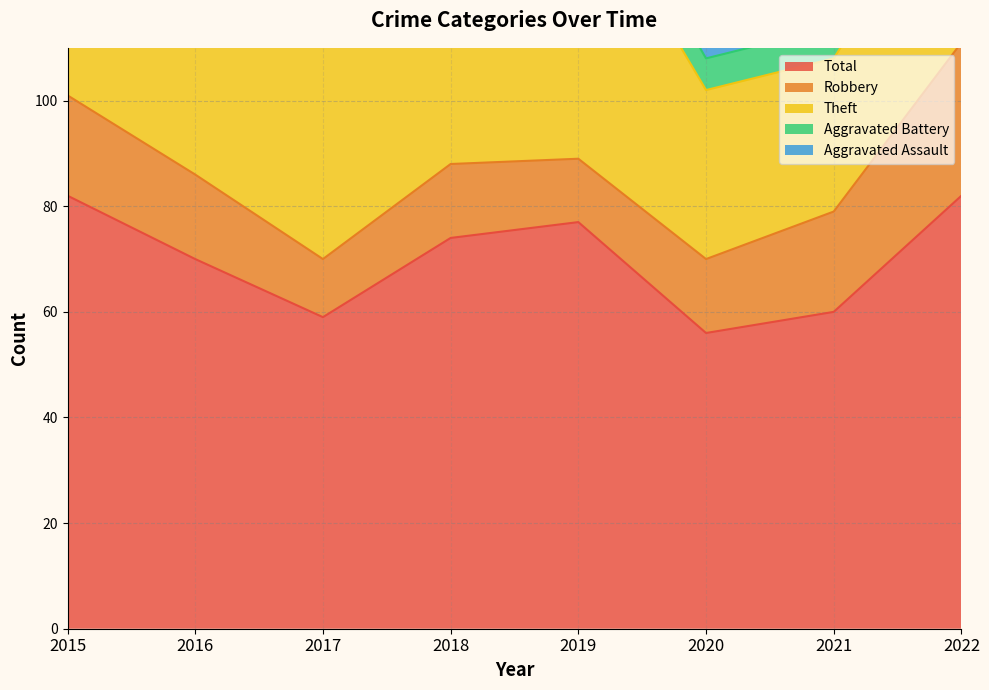

Reading right to left, list all the values displayed in this chart.

Robbery: 29	19	14	12	14	11	16	19
Theft: 35	29	32	54	51	42	45	56
Aggravated Assault: 7	6	3	4	4	2	4	2
Aggravated Battery: 9	6	6	7	5	2	4	5
Total: 82	60	56	77	74	59	70	82